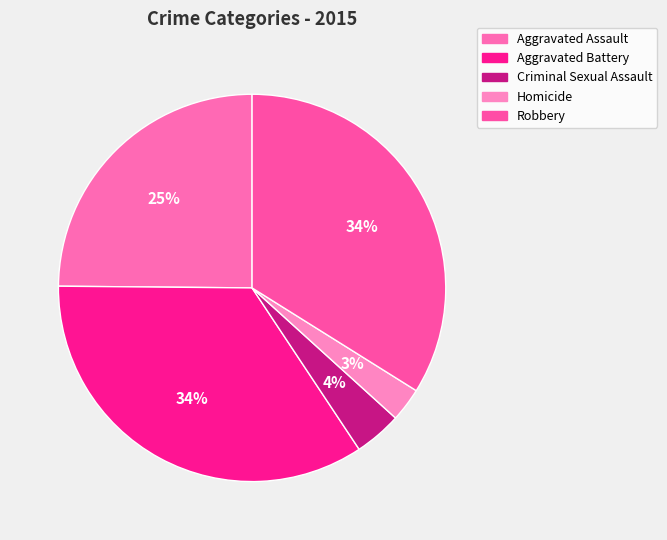

What percentage is the Aggravated Assault slice, to the nearest percent?

25%